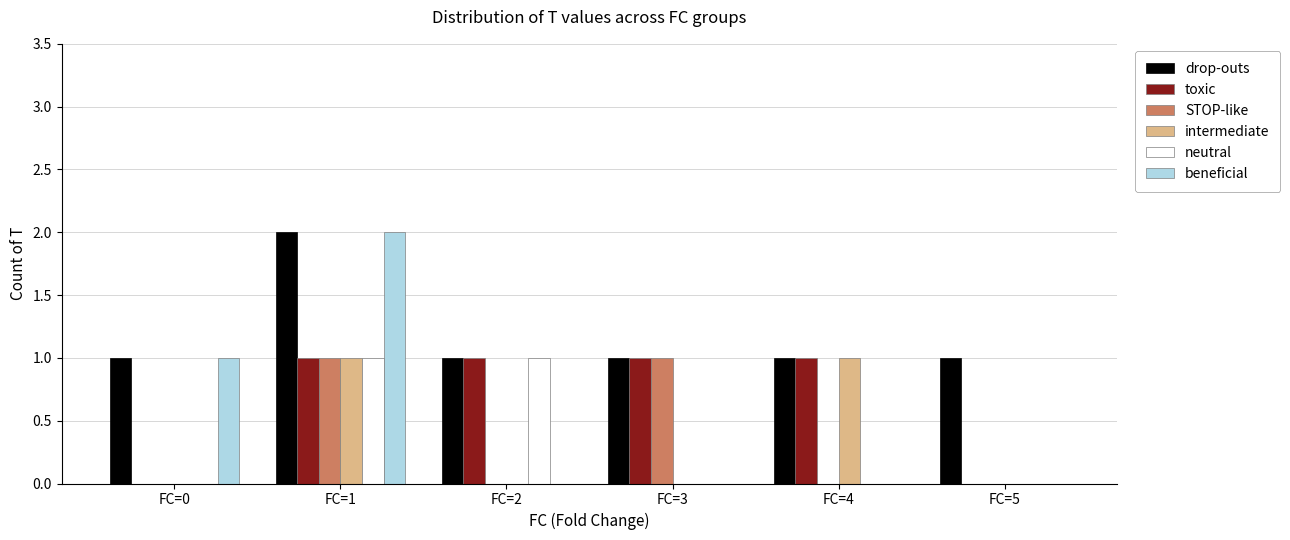

At which category is the sum across all series the highest?

FC=1